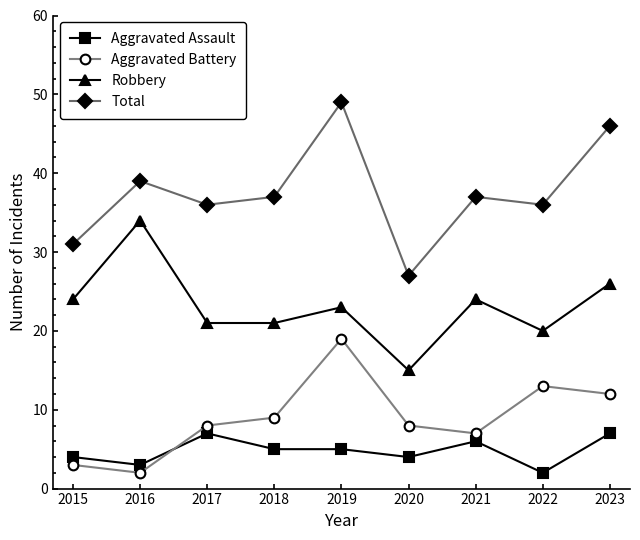

How many series are shown in this chart?

4